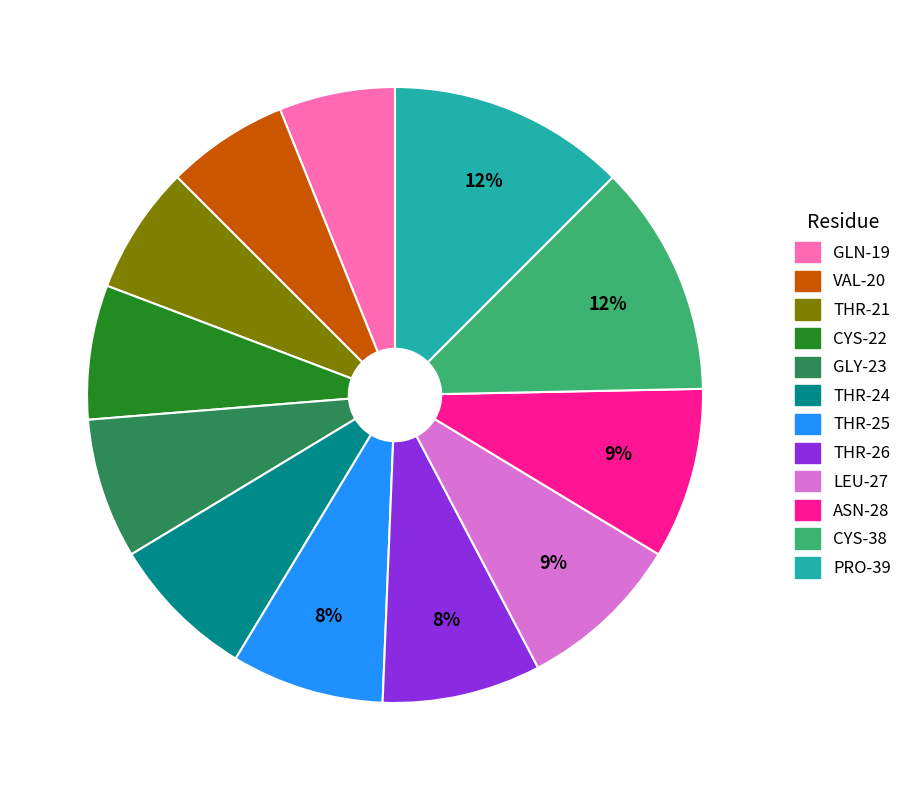

To the nearest percent, what is the difference between the PRO-39 and THR-25 slice percentages?

4%